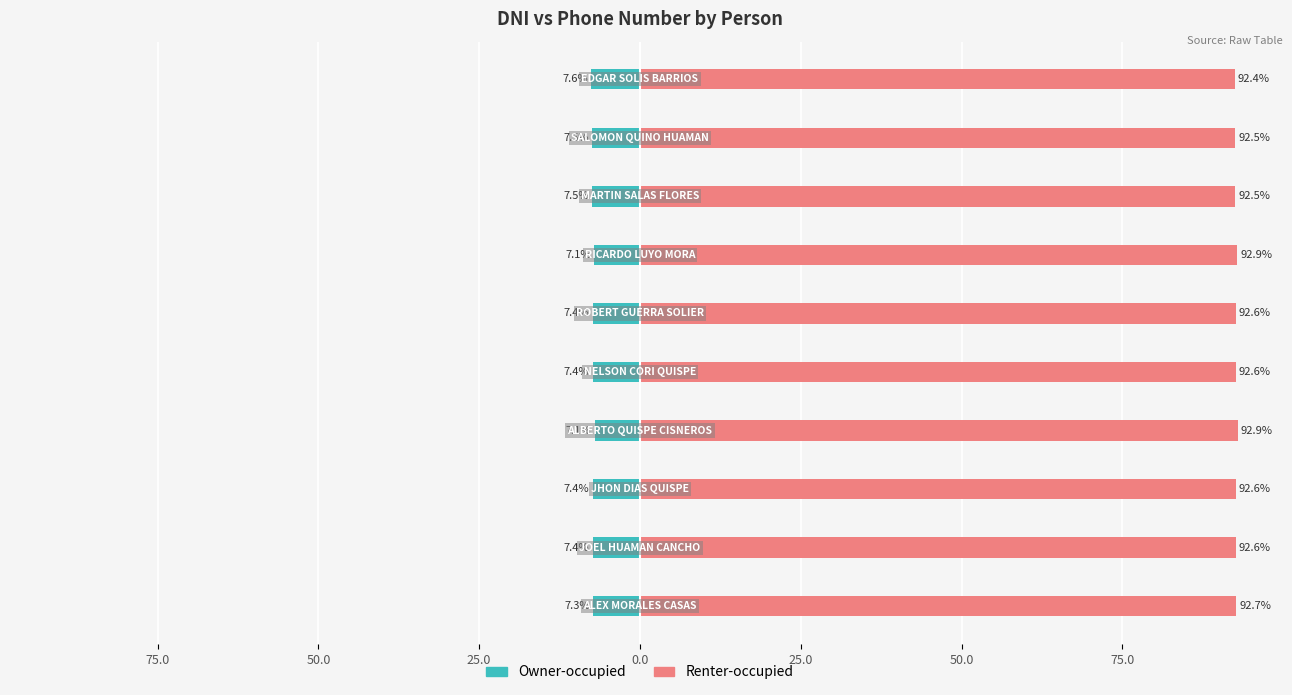

Rank the series by their maximum value, from highest to lowest.

Renter-occupied, Owner-occupied